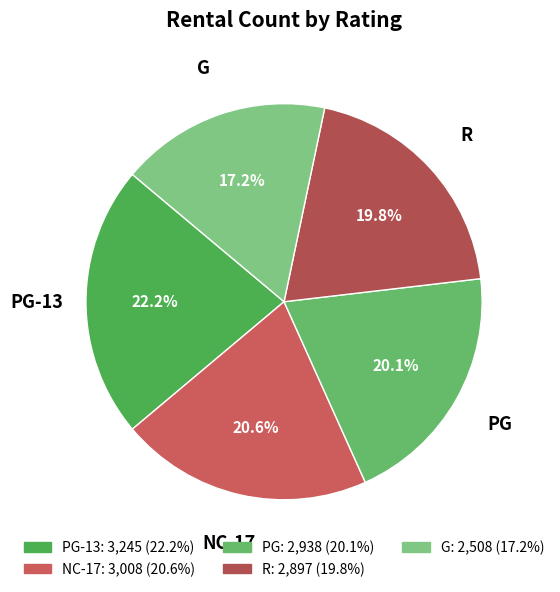

How many segments does this pie chart have?

5